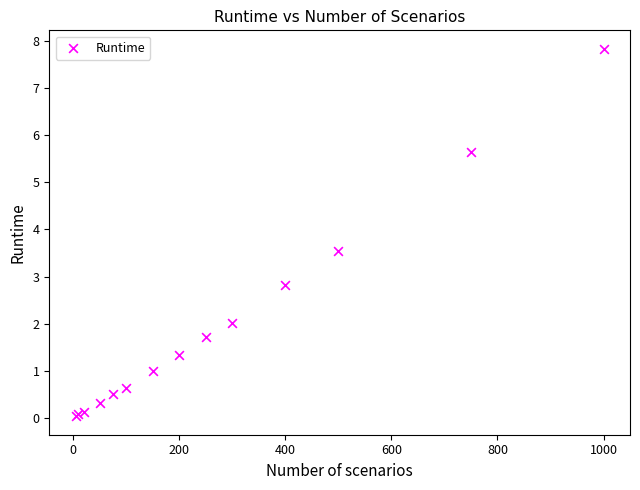

What Y value in the scatter plot is closest to 3?

2.8